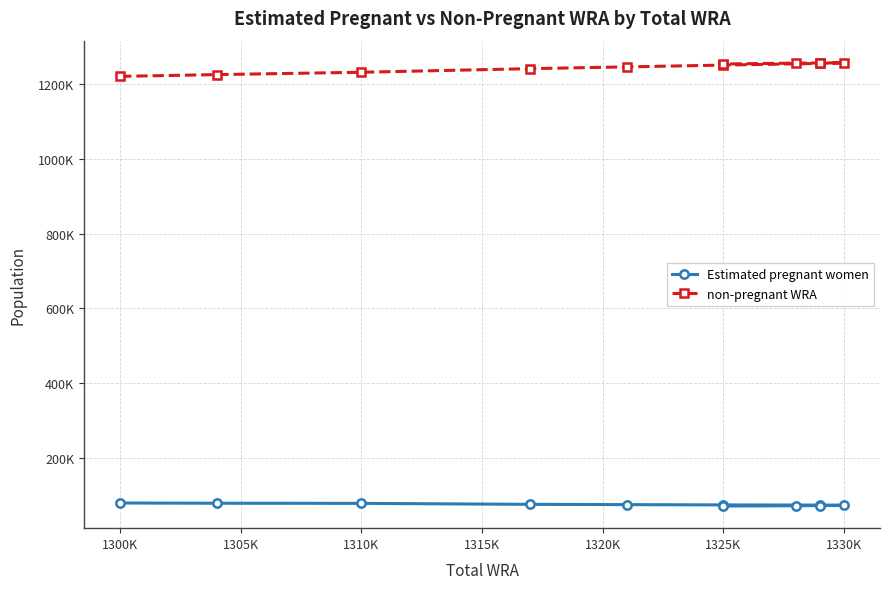

What is the highest value of the non-pregnant WRA series?

1256569.3